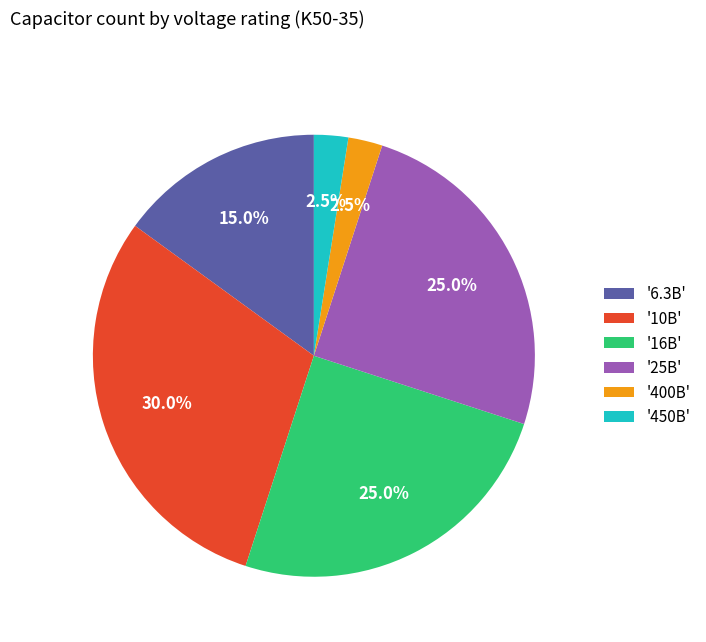

Is there any slice that represents more than half of the pie?

No